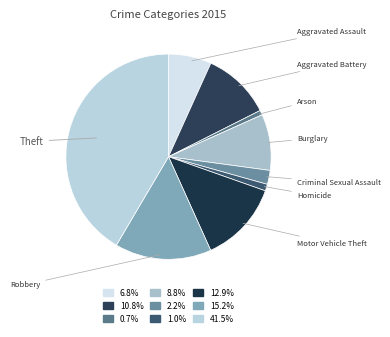

Rank the categories by value from highest to lowest.

Theft, Robbery, Motor Vehicle Theft, Aggravated Battery, Burglary, Aggravated Assault, Criminal Sexual Assault, Homicide, Arson